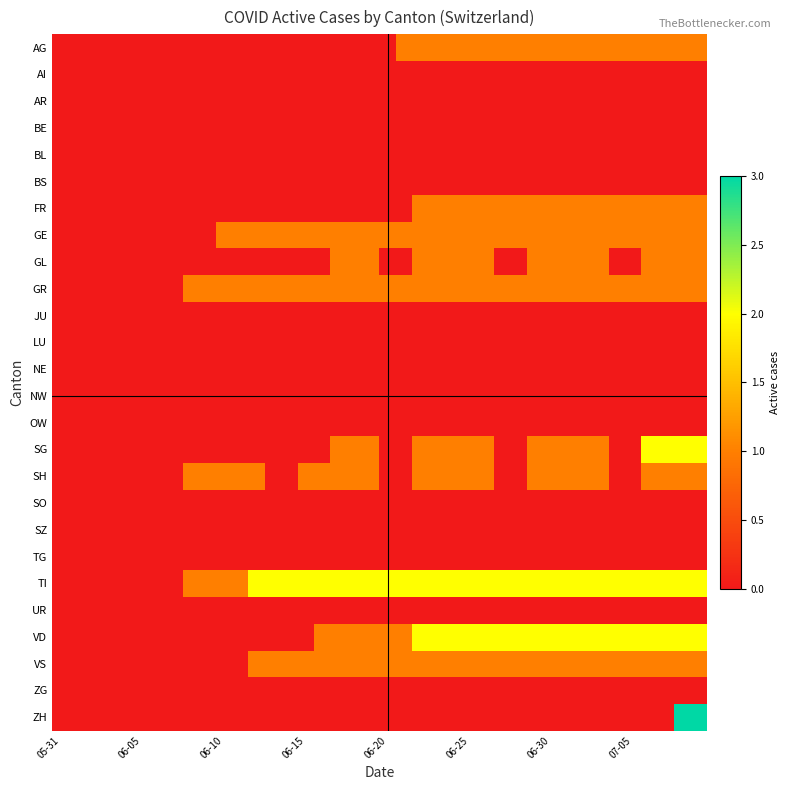

How many series are shown in this chart?

26